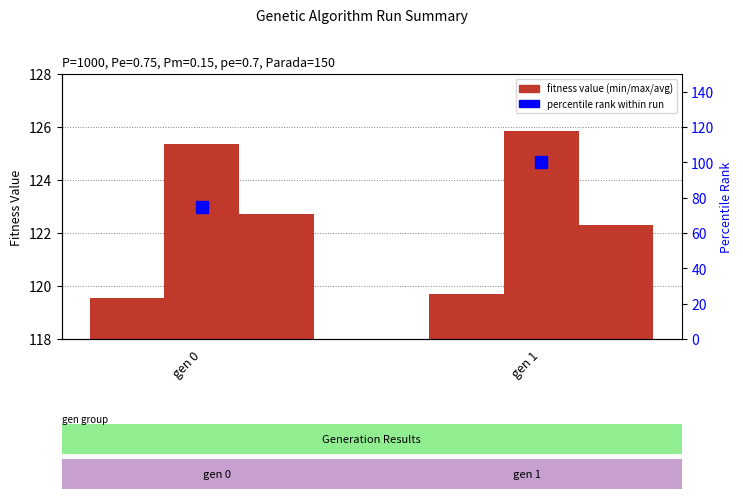

What are all the series names shown in the legend?

min, max, avg, percentile rank